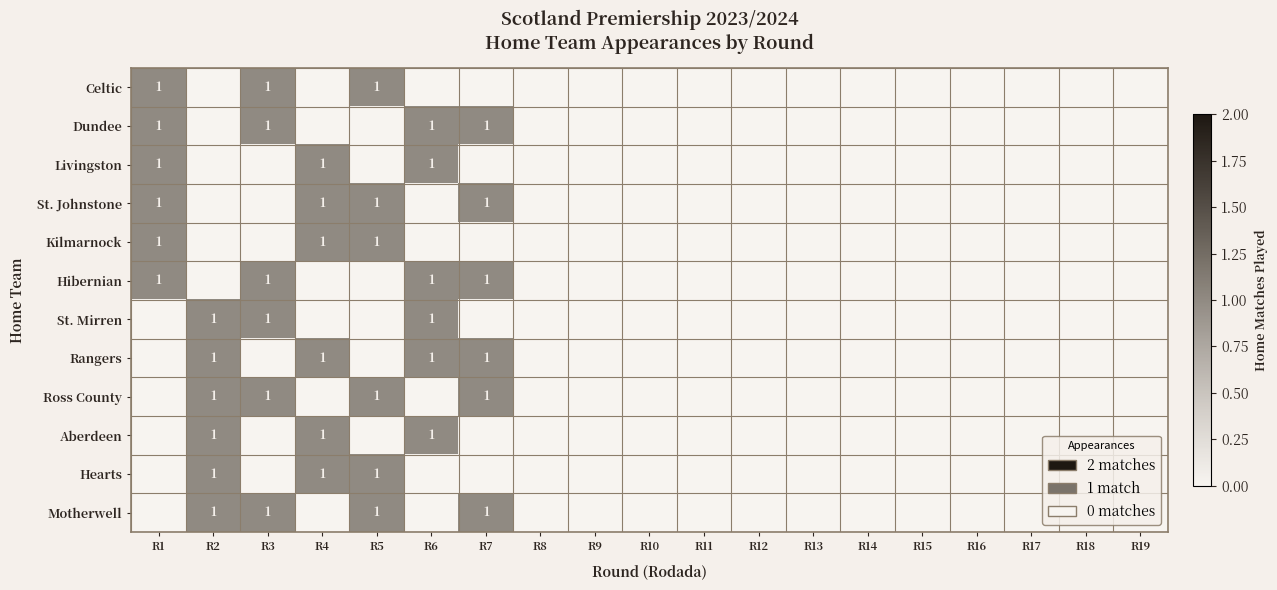

The value of Dundee at R3 is 1. True or false?

True